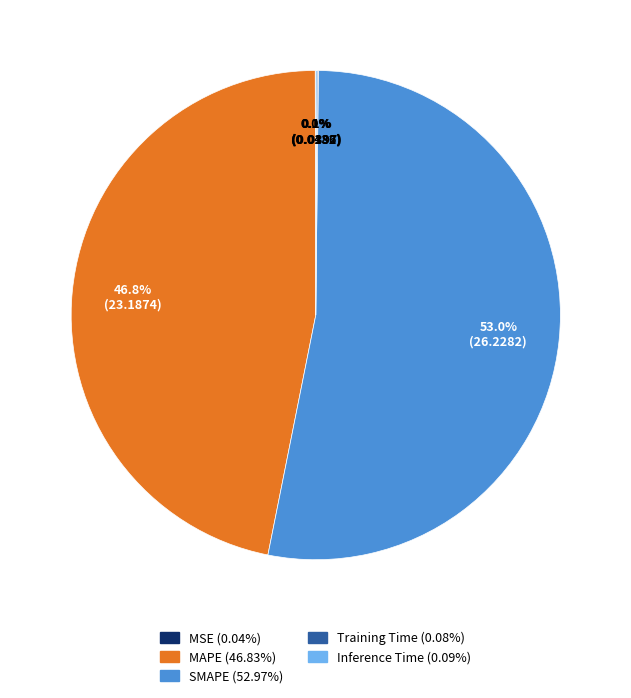

Is there a majority slice in this chart?

Yes